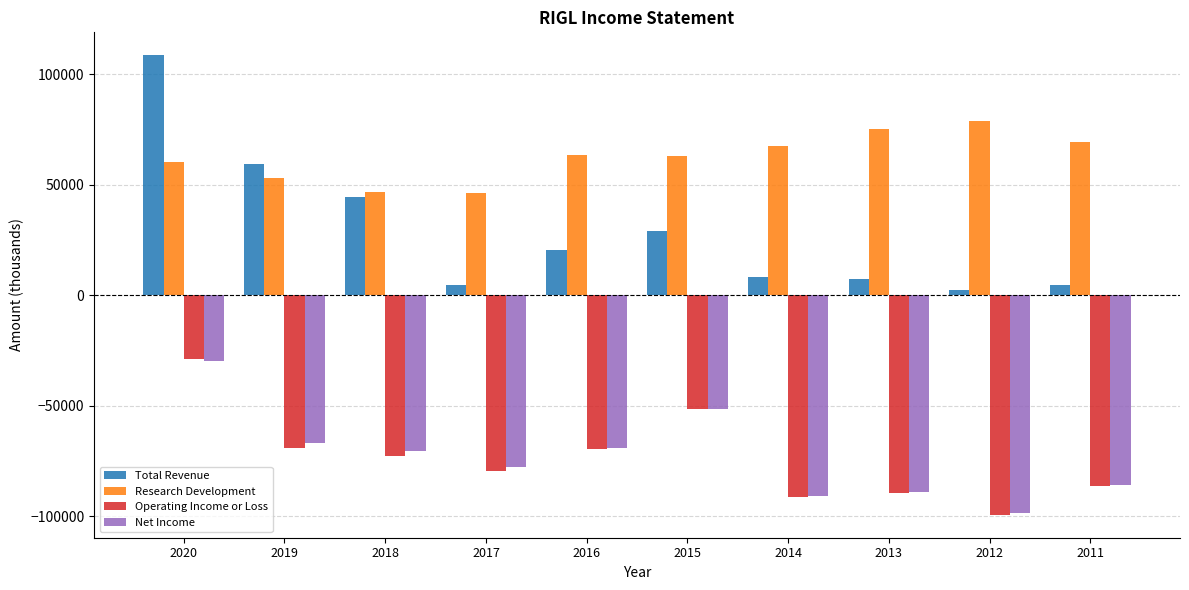

The Research Development series shows 46900 at 2018. True or false?

True